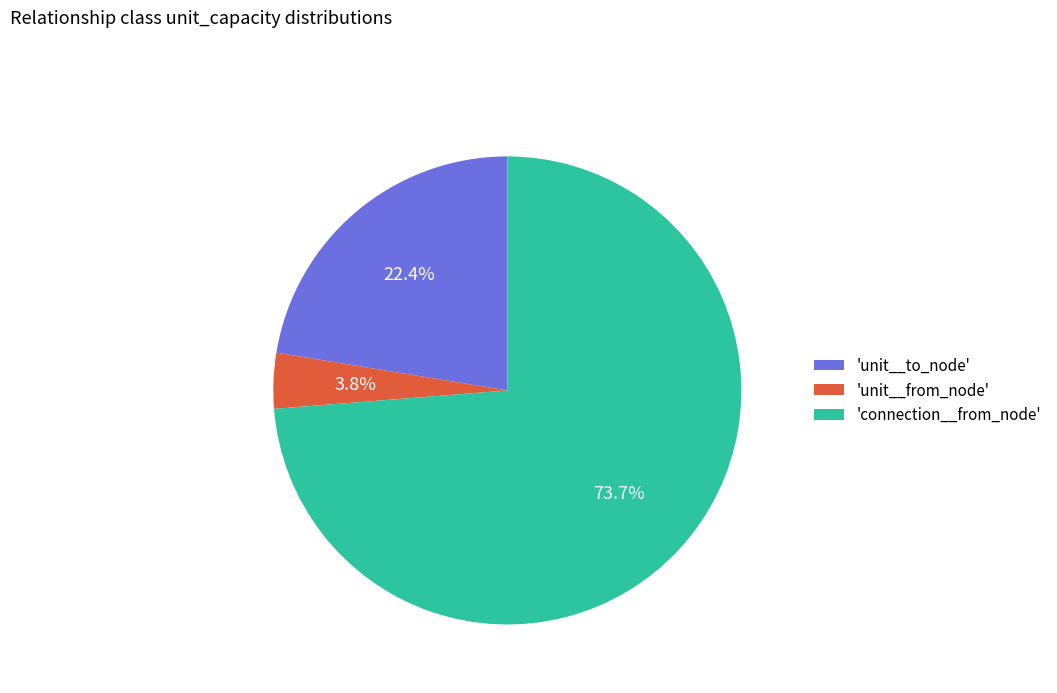

What is the total percentage of 'unit__from_node' and 'connection__from_node'?

77.6%